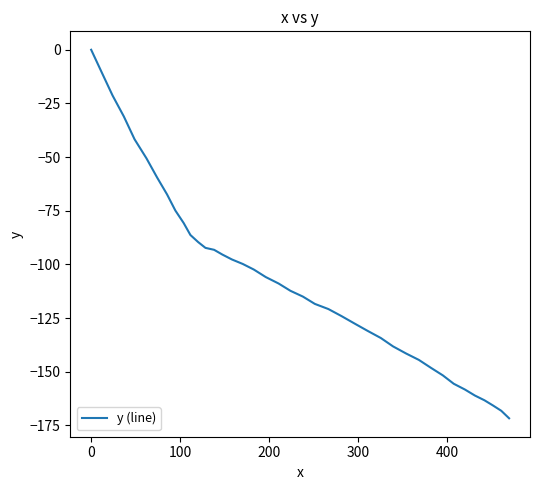

What is the minimum value shown in the chart?

-171.7